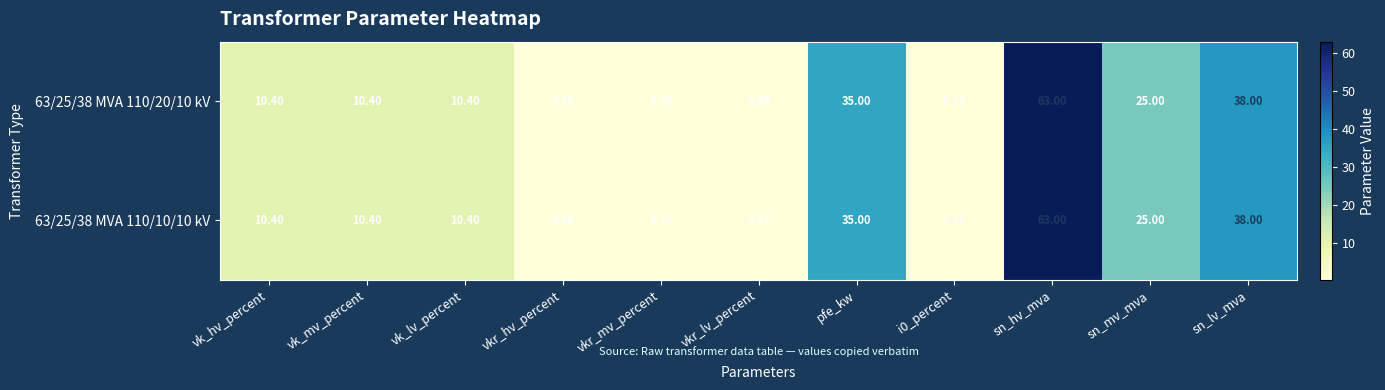

What is the total value across all series at vk_lv_percent?

20.8